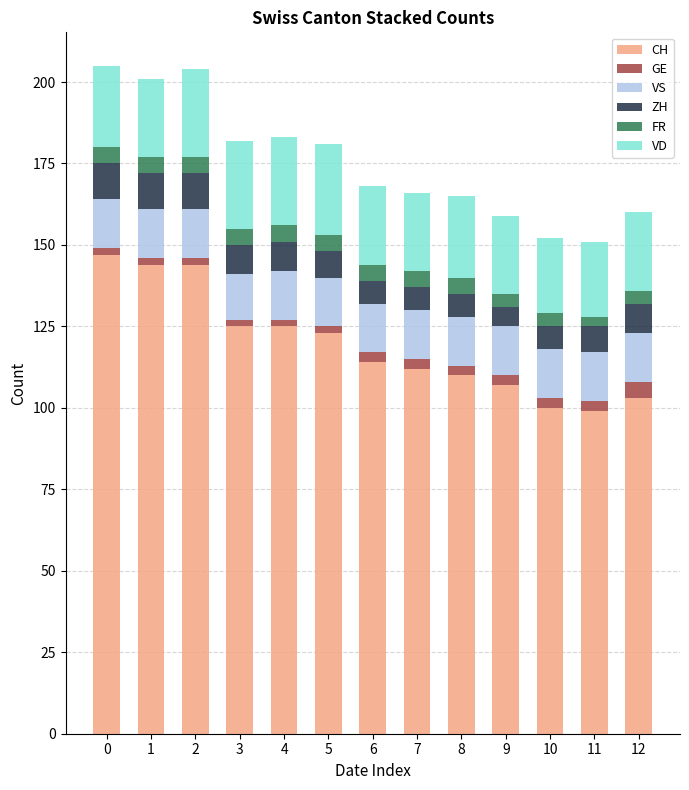

How many data points does each series have?

13